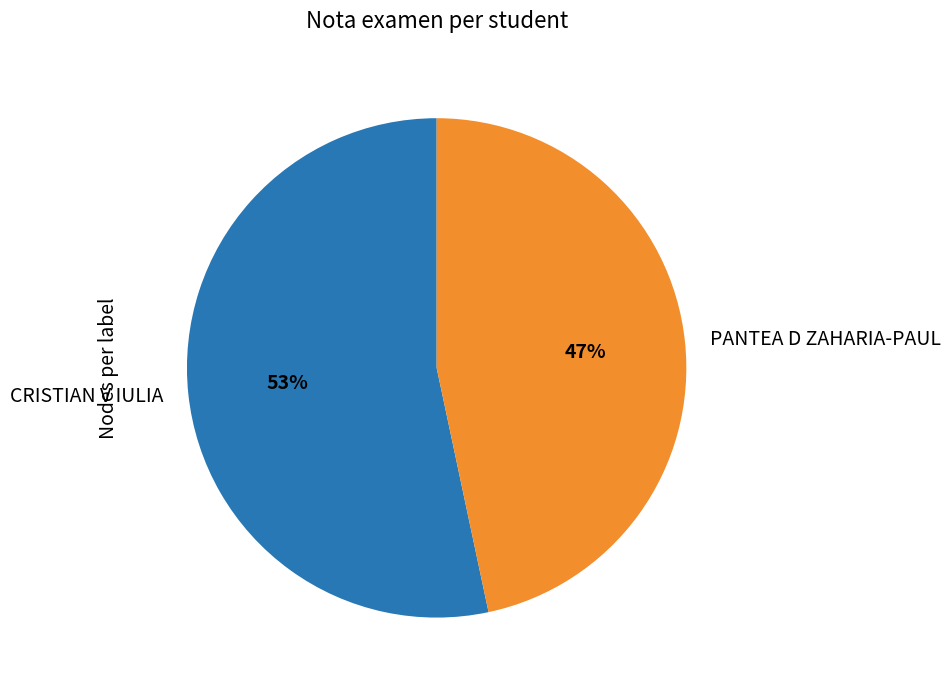

Count the number of slices in the pie.

2